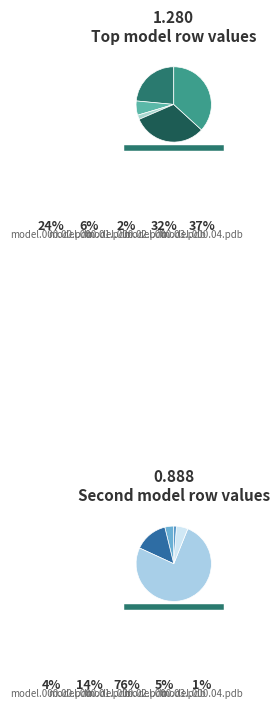

What percentage is the model.000.01.pdb slice, to the nearest percent?

14%